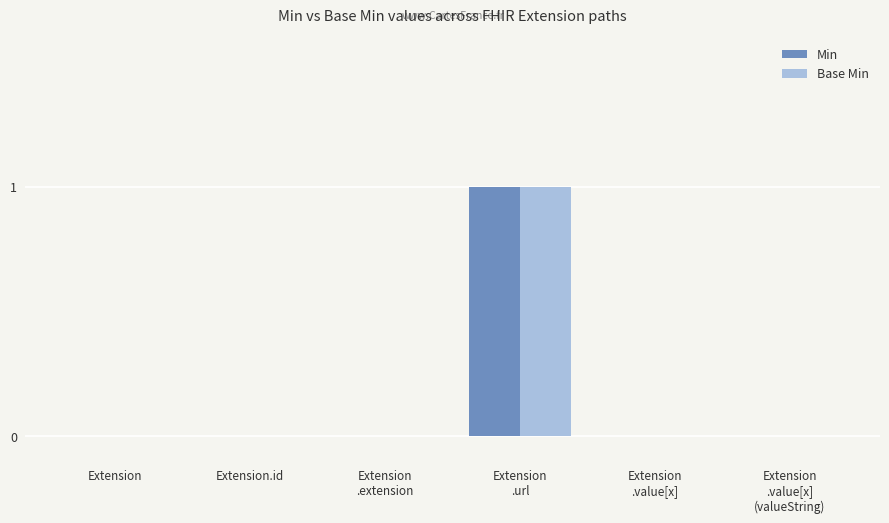

What is the maximum value for Min?

1